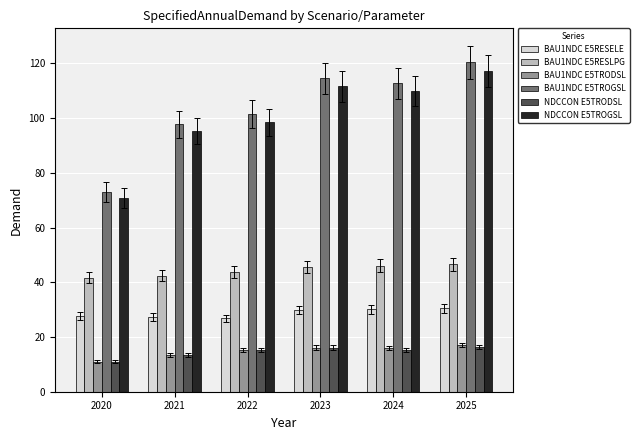

The value of BAU1NDC E5RESELE at 2022 is 41.1. True or false?

False